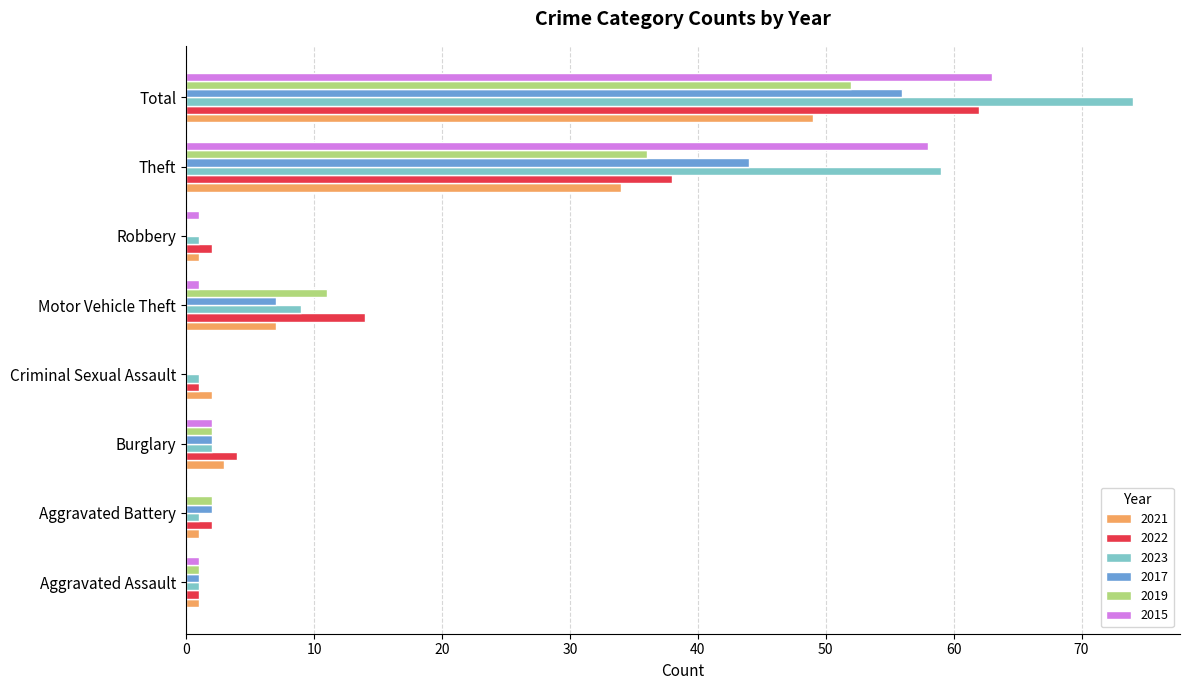

Is it true that 2017 equals 3 at Motor Vehicle Theft?

False